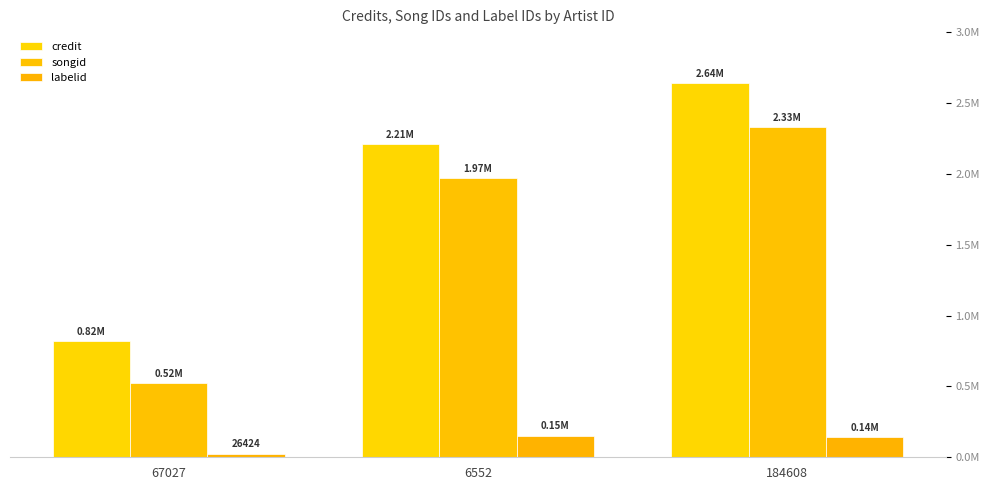

Are the bars grouped side by side (vs. stacked)?

Yes